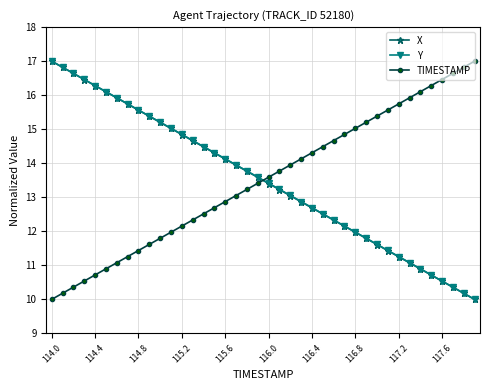

List the series in order of their overall mean, highest first.

Y, TIMESTAMP, X